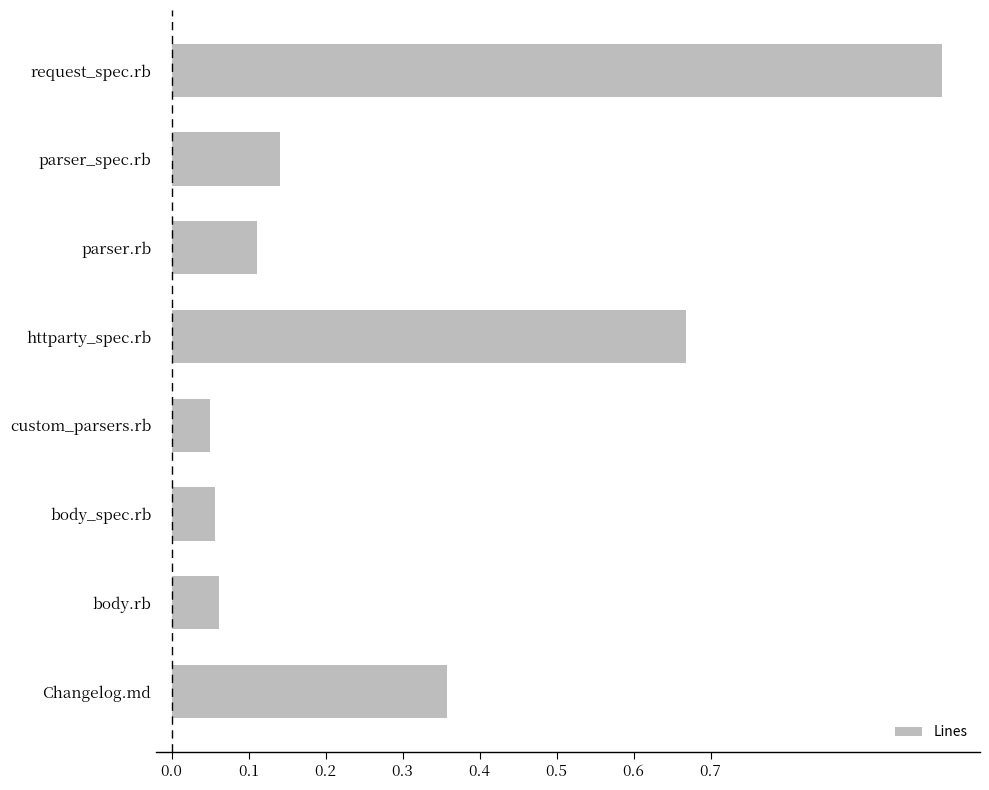

What is the label of the 4th bar from the bottom?

custom_parsers.rb